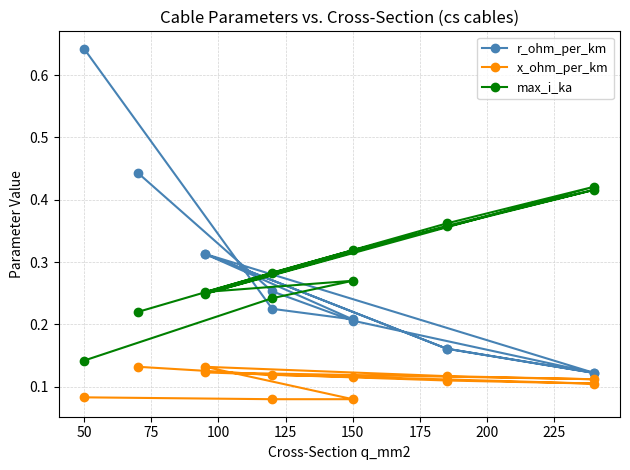

True or false: max_i_ka and x_ohm_per_km intersect in this chart.

False